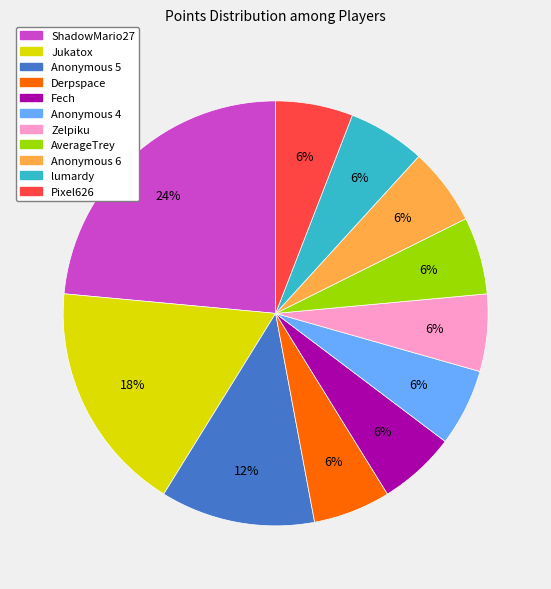

Combined, do Jukatox and Anonymous 6 account for over 50%?

No